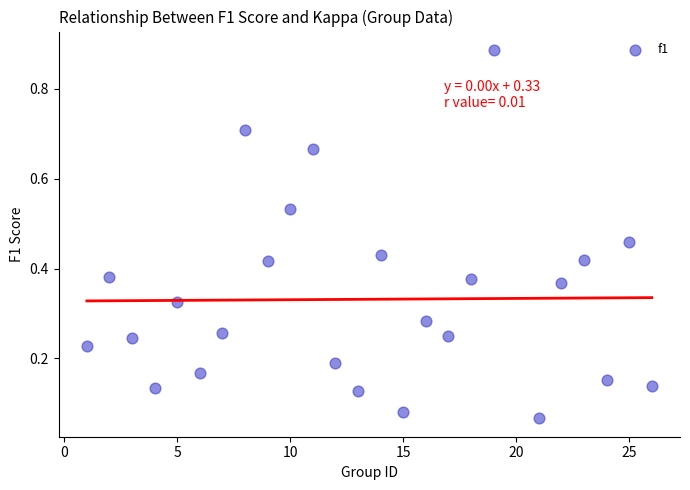

What is the range of Y values (max minus min)?

0.8